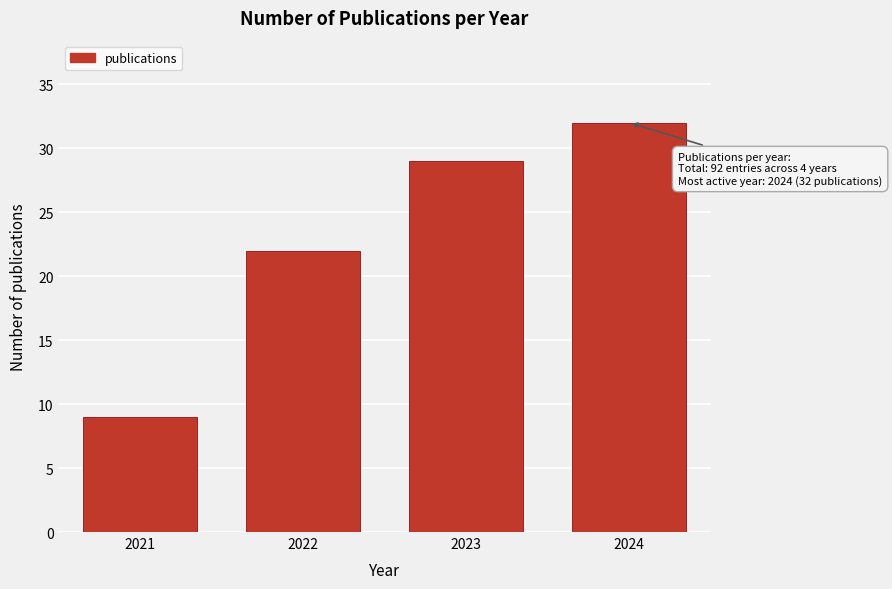

Reading left to right, what are all the values shown in this chart?

2021=9	2022=22	2023=29	2024=32